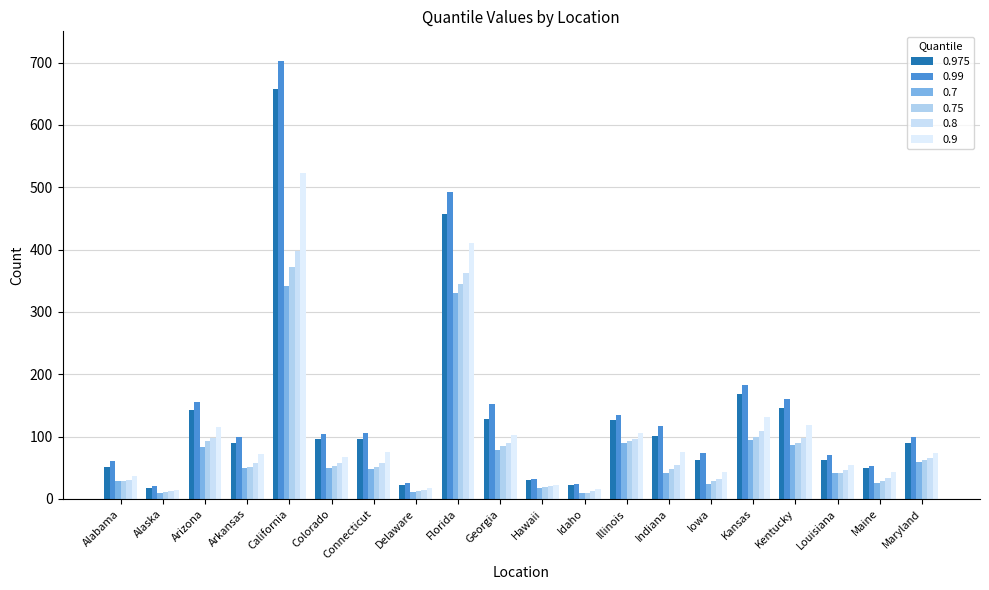

How many bars are there in total?

120